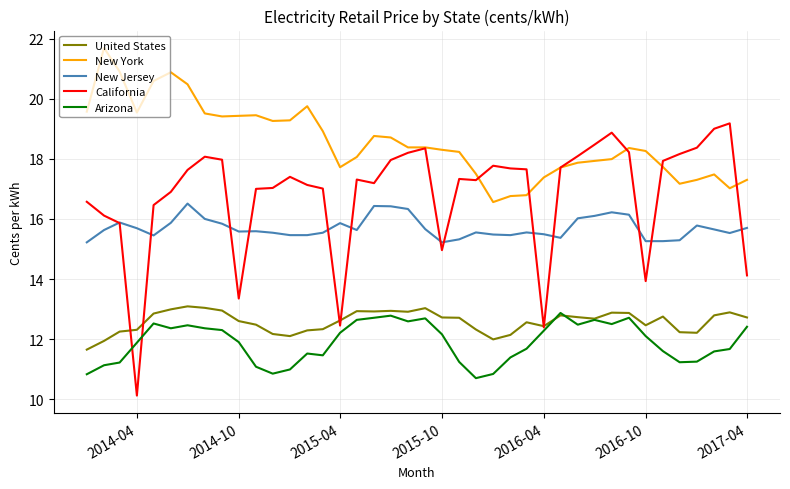

True or false: New York and Arizona cross at least once.

False